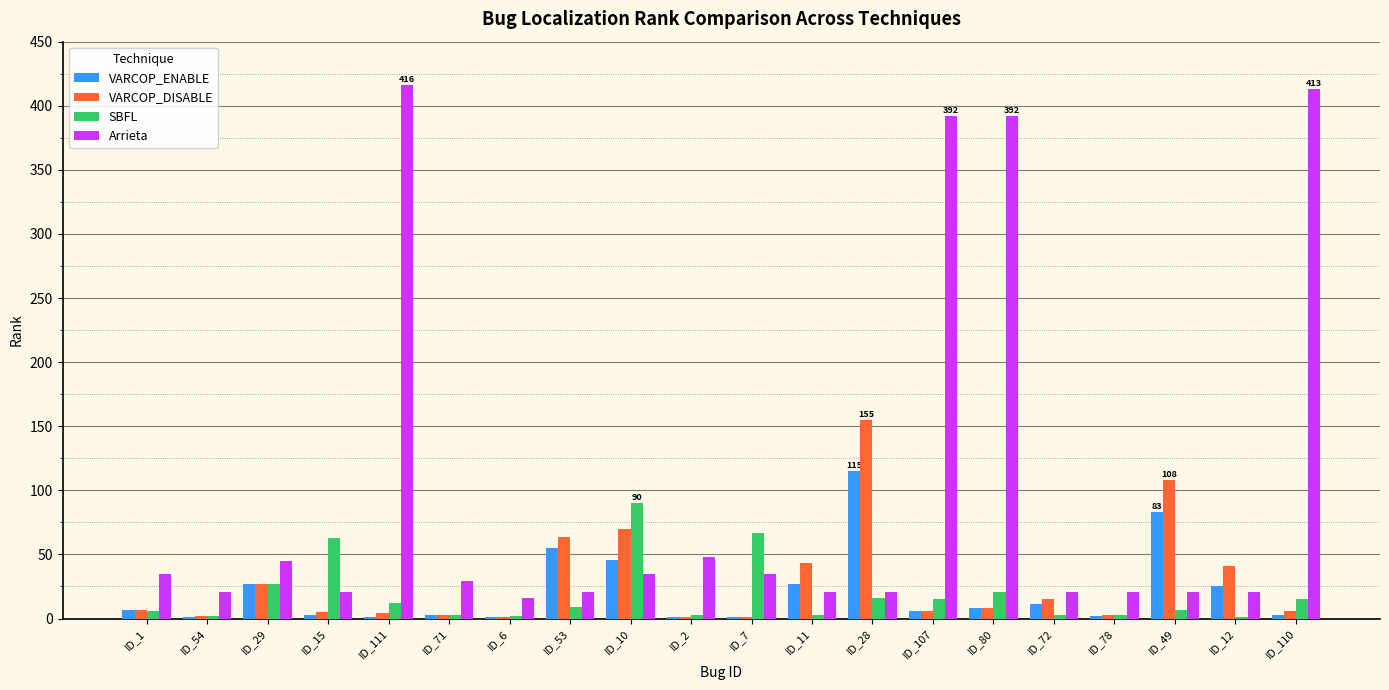

Which series changed the most between ID_15 and ID_72?

SBFL